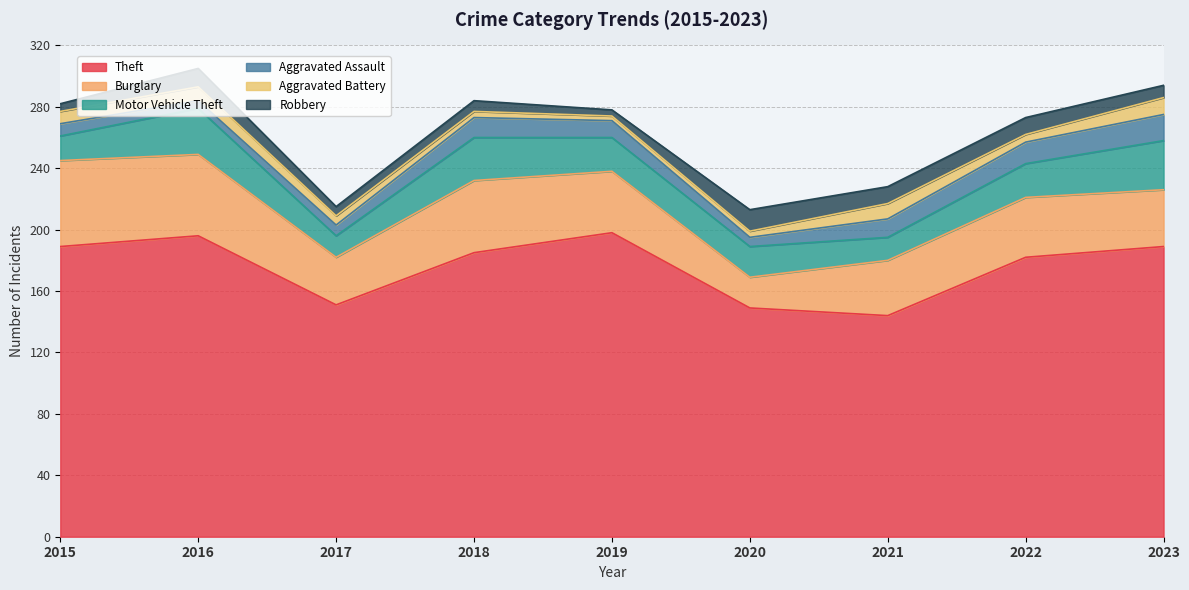

Rank the series at 2017 from lowest to highest value.

Aggravated Battery, Robbery, Aggravated Assault, Motor Vehicle Theft, Burglary, Theft